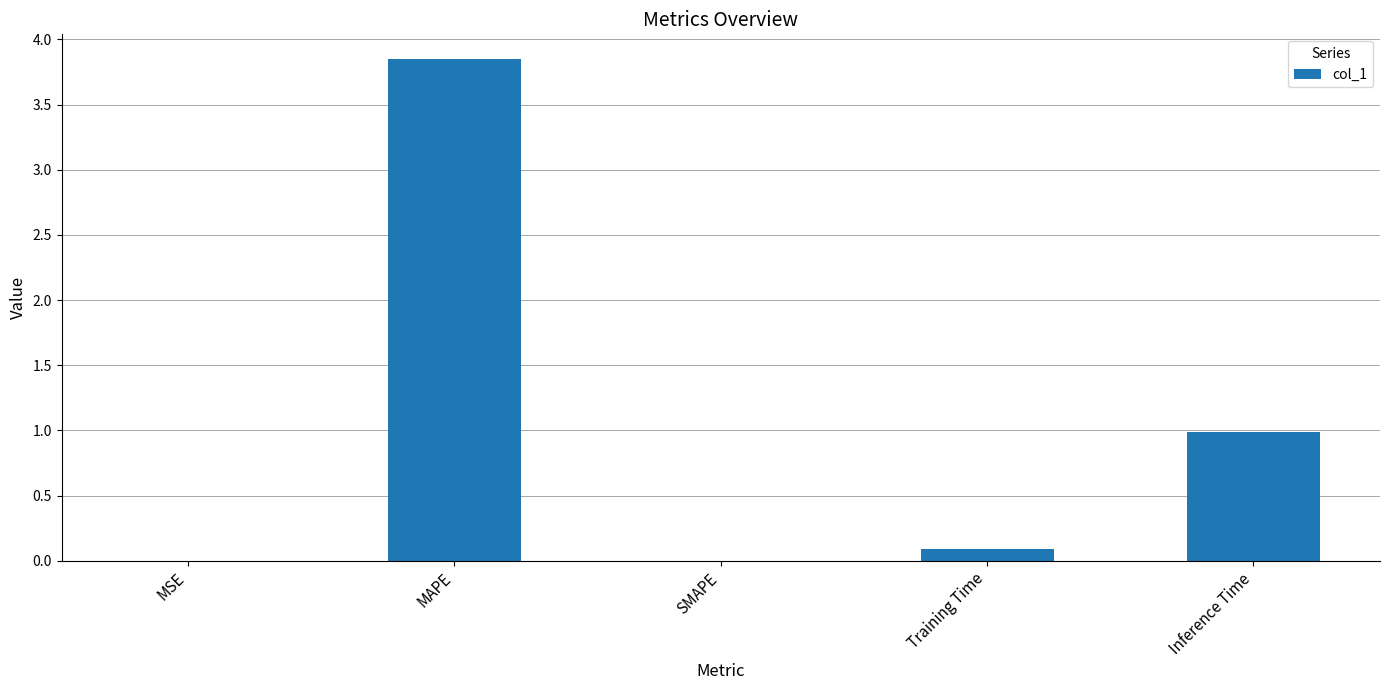

The value at SMAPE is 0.0. True or false?

True